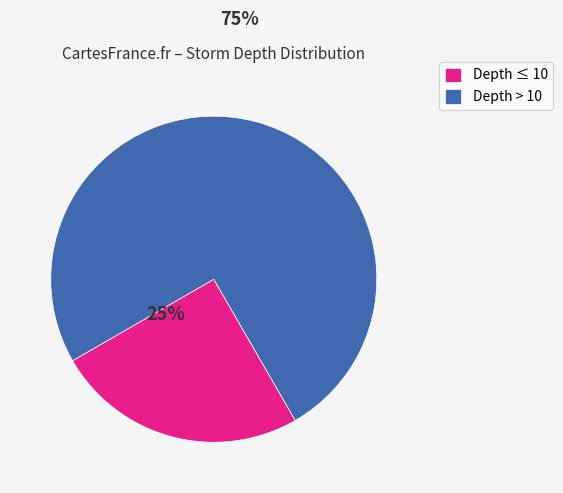

Between Depth > 10 and Depth ≤ 10, which is larger?

Depth > 10